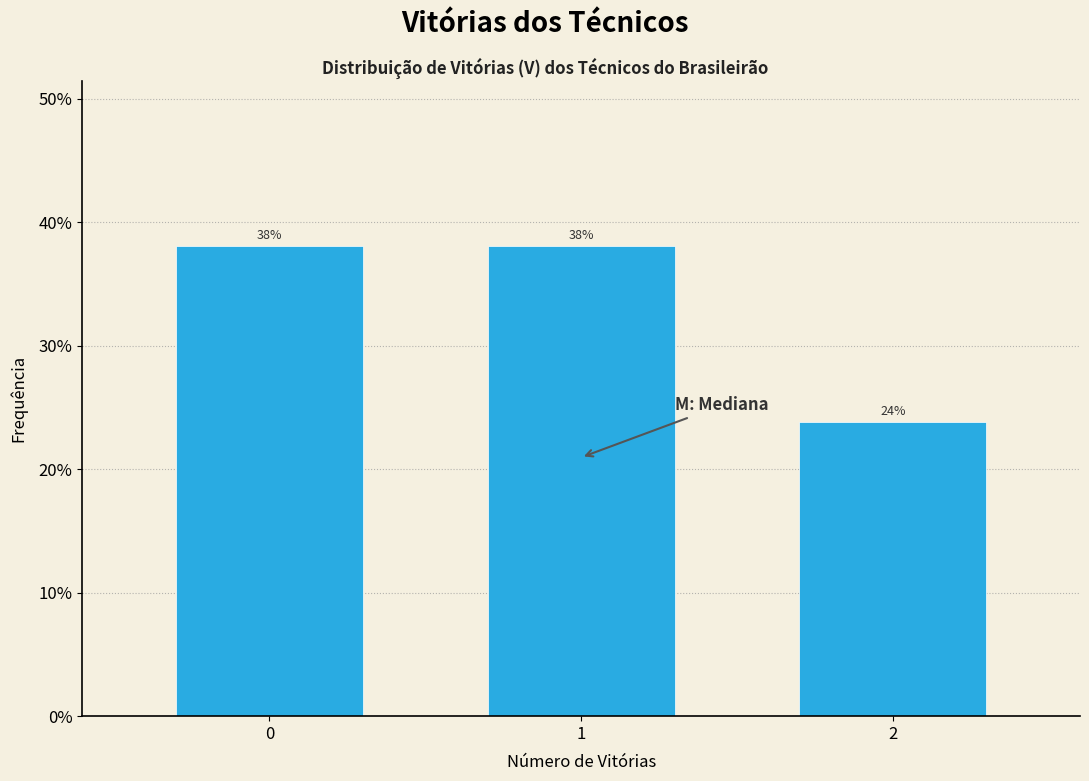

What is the value of the 2nd bar from the left?

38.1